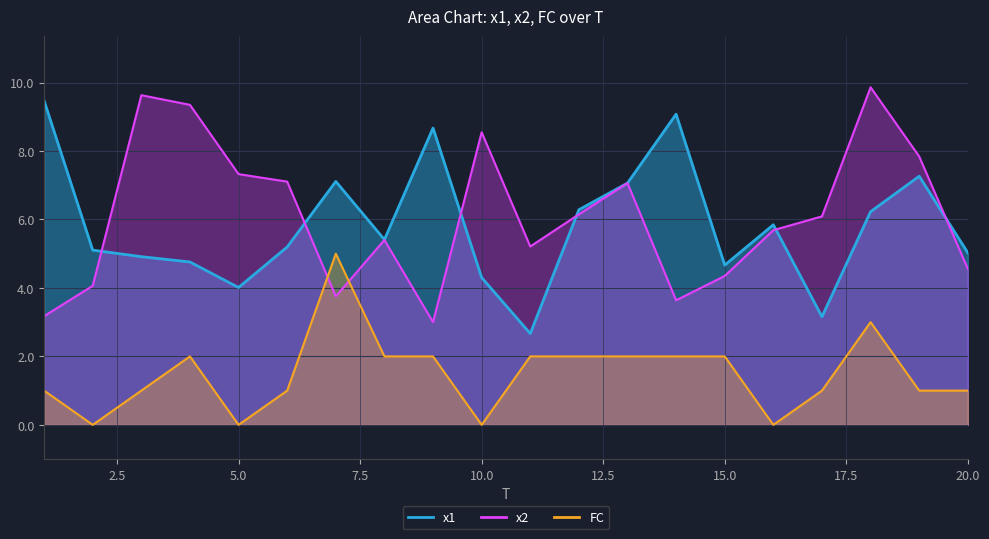

Is it true that x2 equals 7.3 at 20?

False